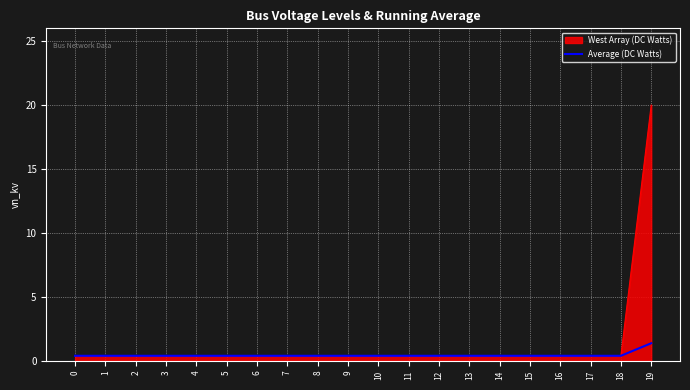

Does the chart have visible grid lines?

Yes